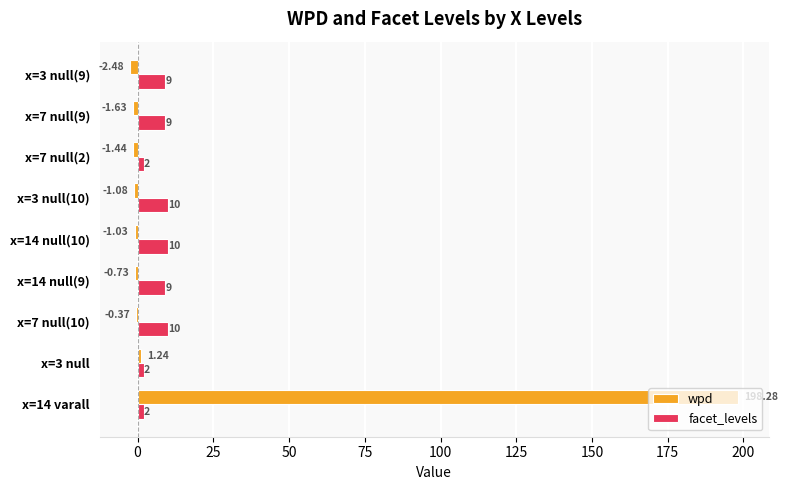

What are all the series names shown in the legend?

wpd, facet_levels